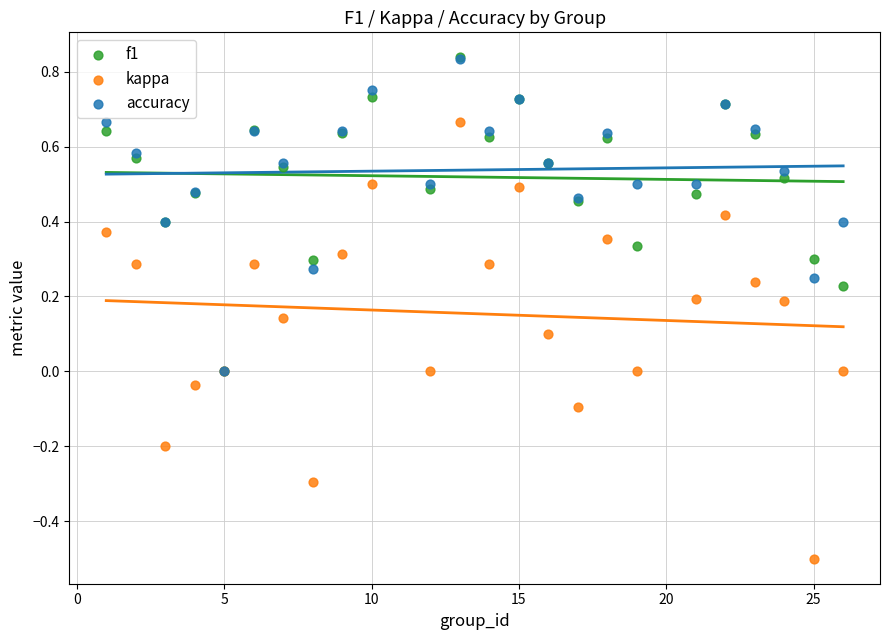

Which series contains the lowest Y value?

kappa